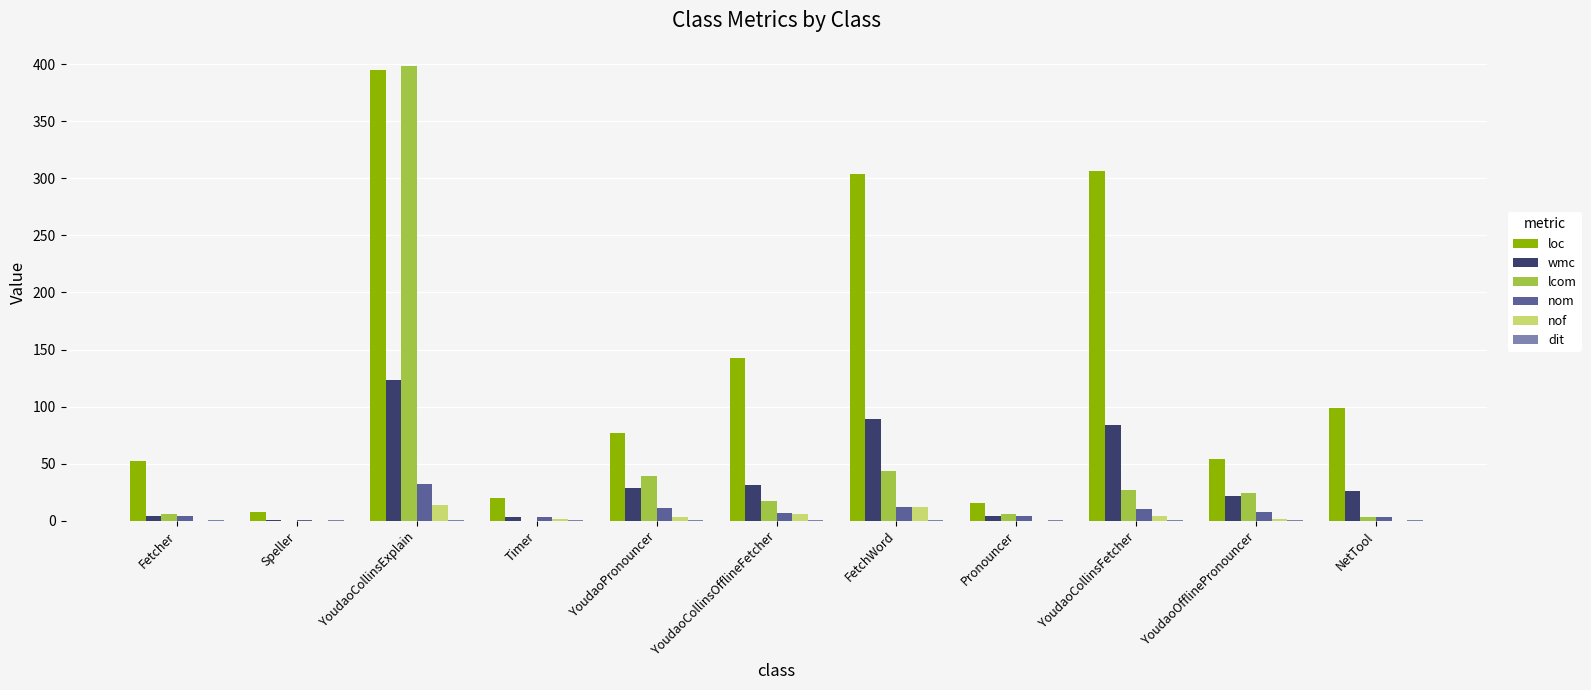

Which series changed the most between YoudaoCollinsExplain and YoudaoCollinsOfflineFetcher?

lcom